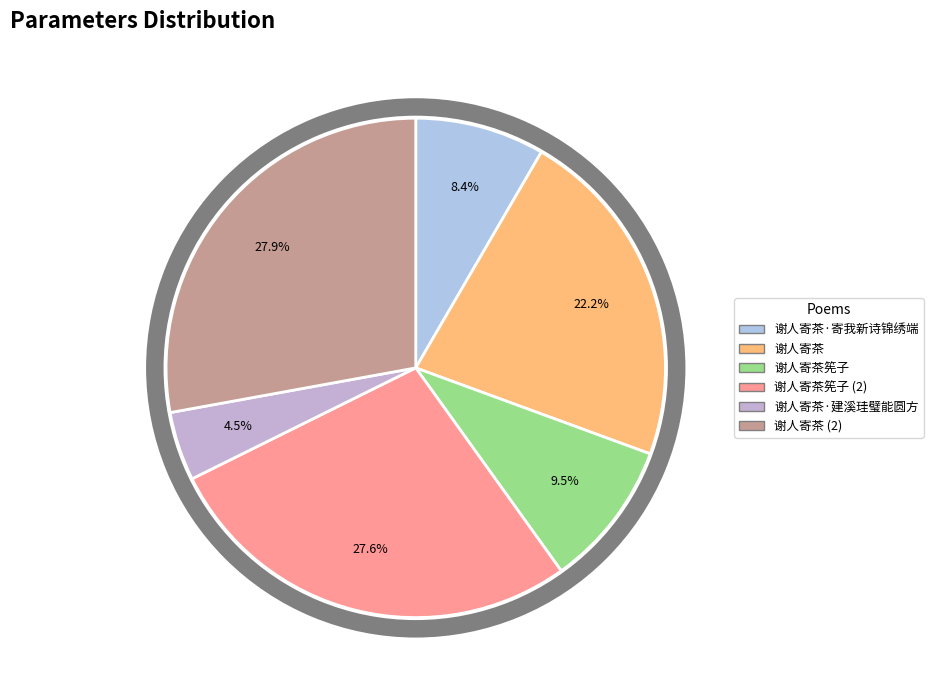

What is the ratio of the value at 谢人寄茶·建溪珪璧能圆方 to the value at 谢人寄茶?

0.2